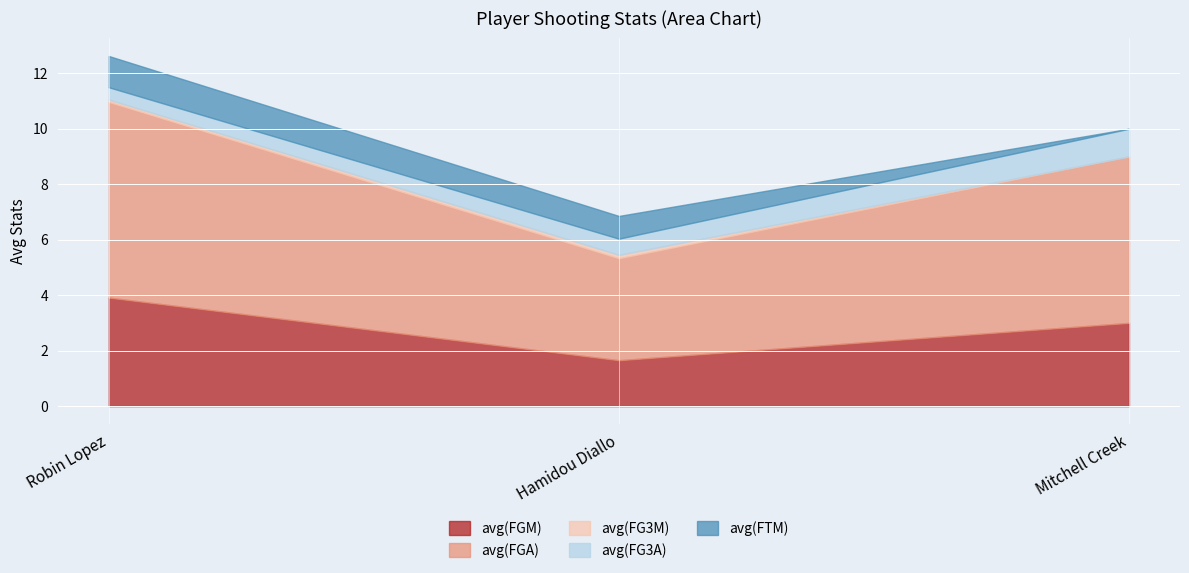

What is the label of the 1st point from the left?

Robin Lopez